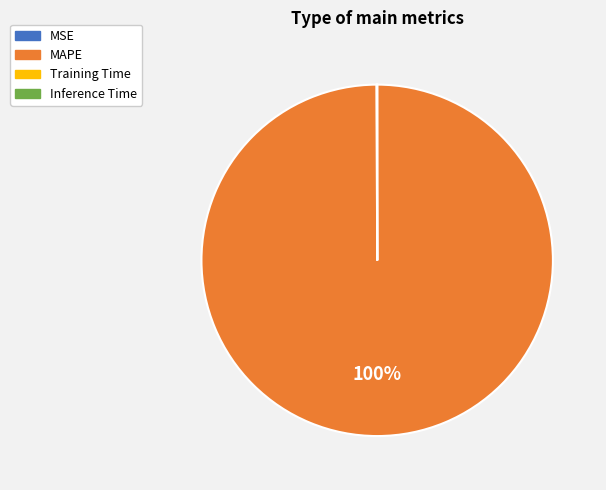

Which slice is the largest?

MAPE